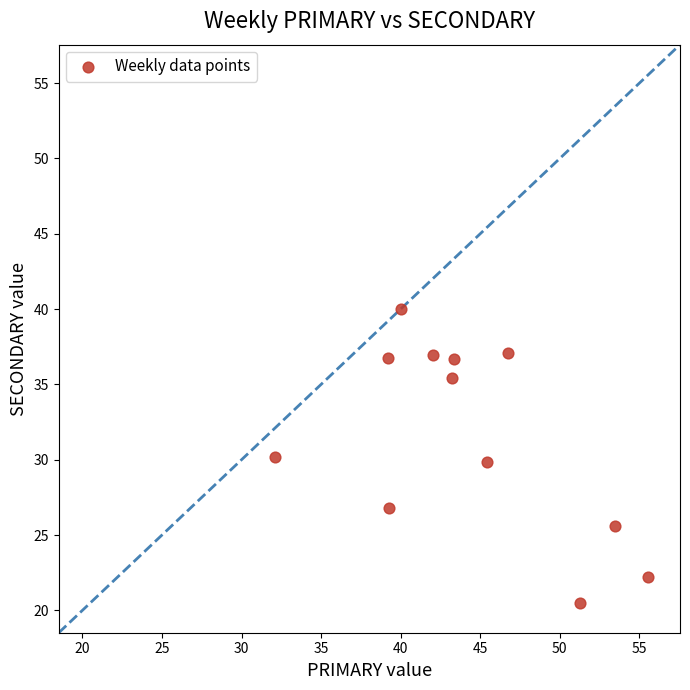

What is the average Y value?

31.5